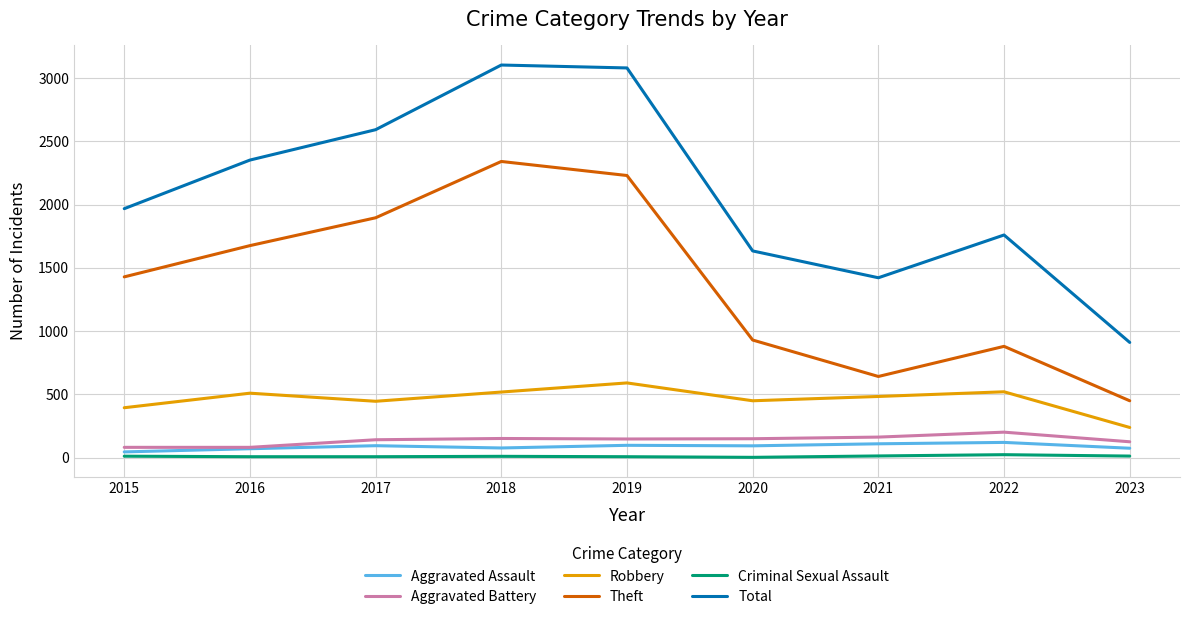

Which series changed the most between 2015 and 2023?

Total